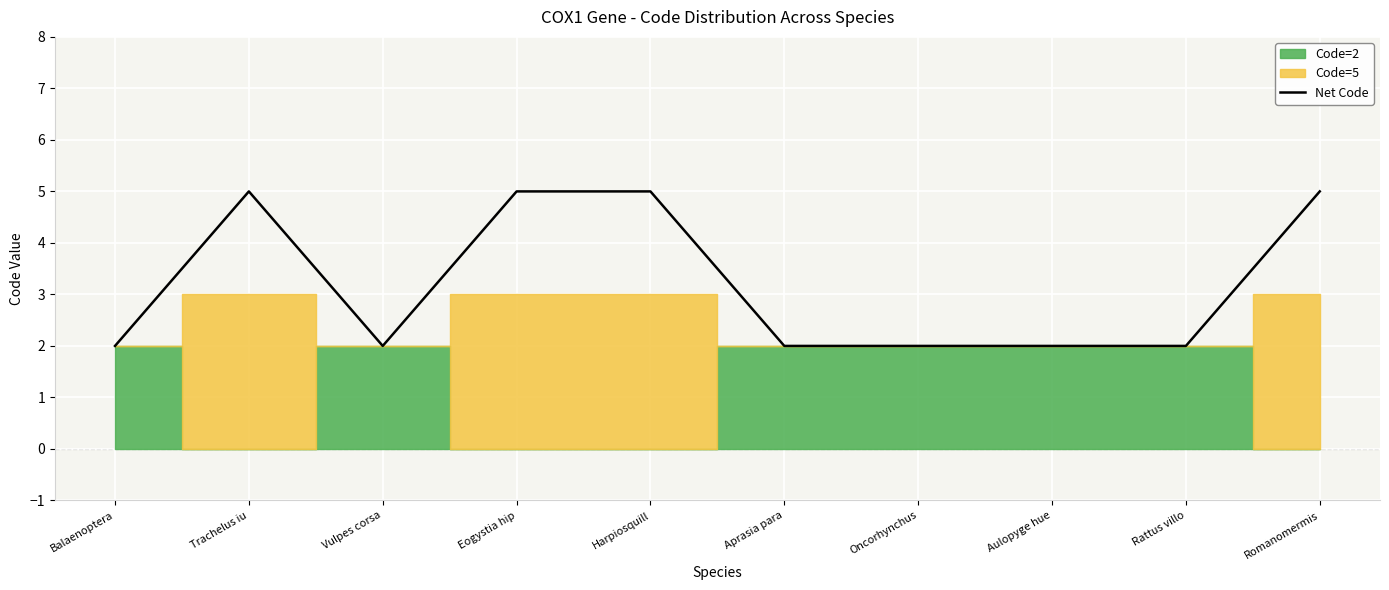

List the labels in order of value, smallest first.

Balaenoptera, Vulpes corsa, Aprasia para, Oncorhynchus, Aulopyge hue, Rattus villo, Trachelus iu, Eogystia hip, Harpiosquill, Romanomermis